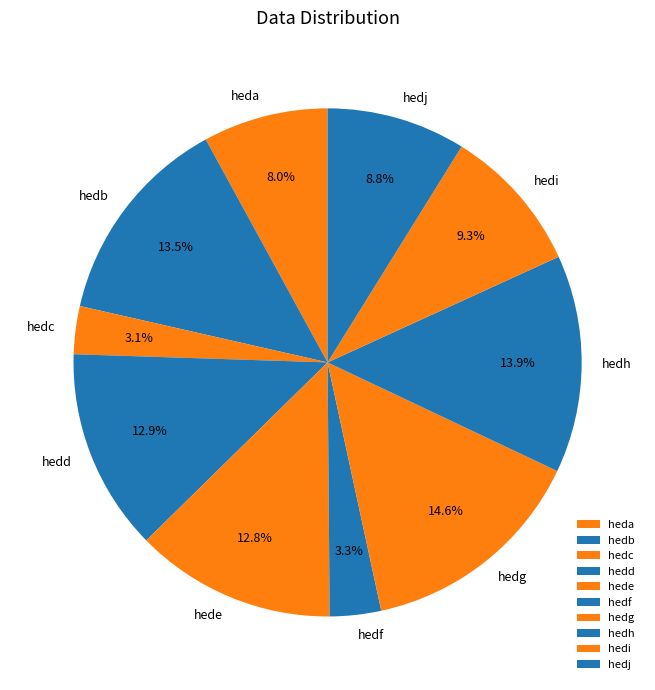

Count the number of slices in the pie.

10